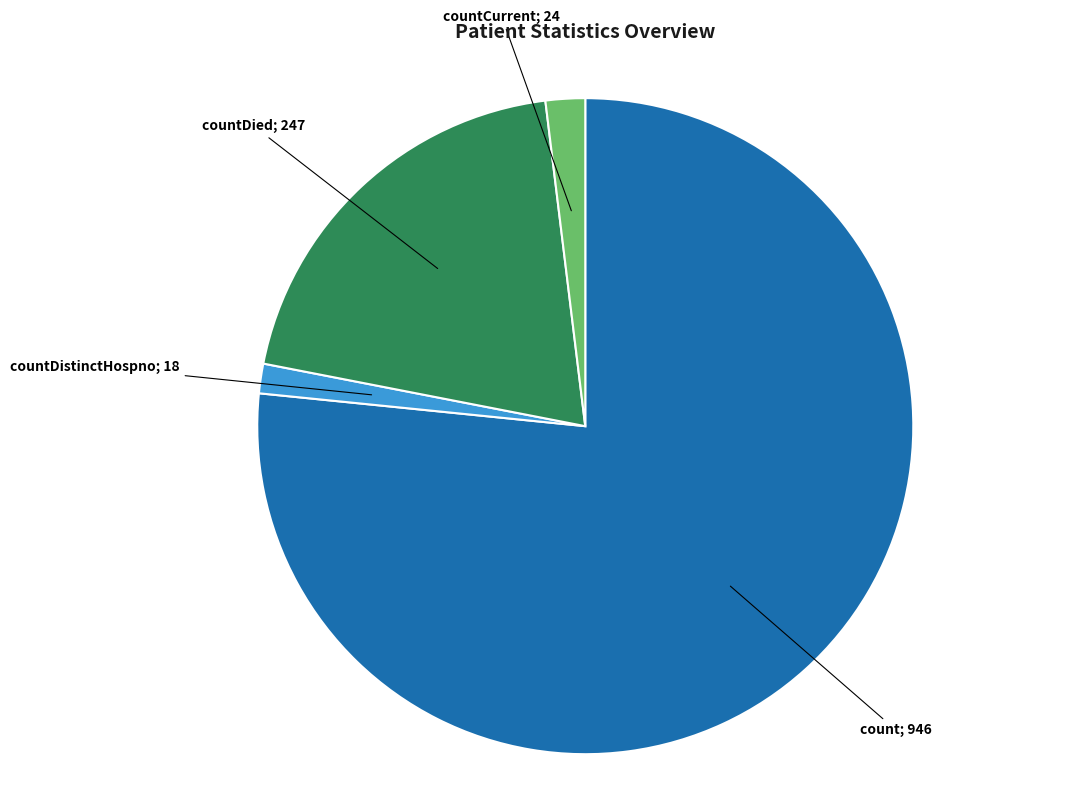

Does any single category account for the majority?

Yes